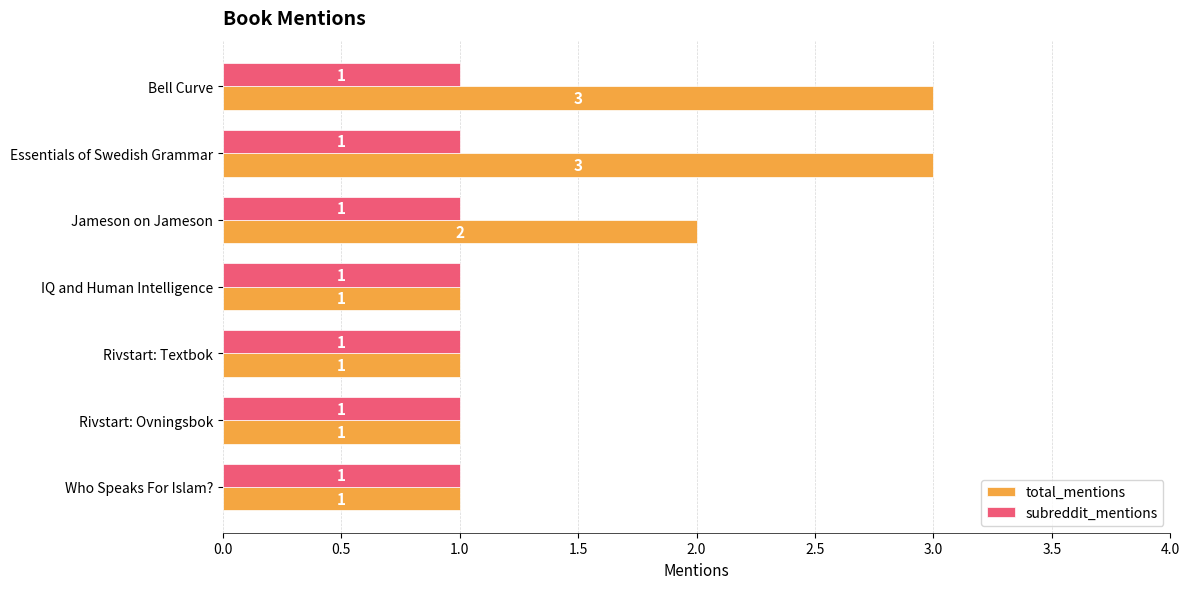

Which series has the widest spread of values?

total_mentions